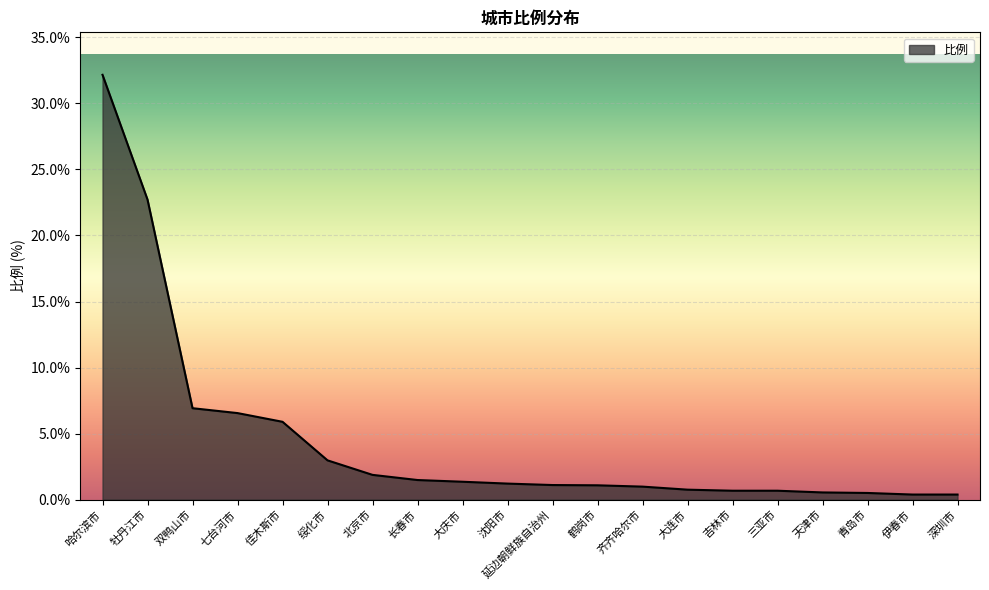

At which category does the chart reach its peak across all series?

哈尔滨市